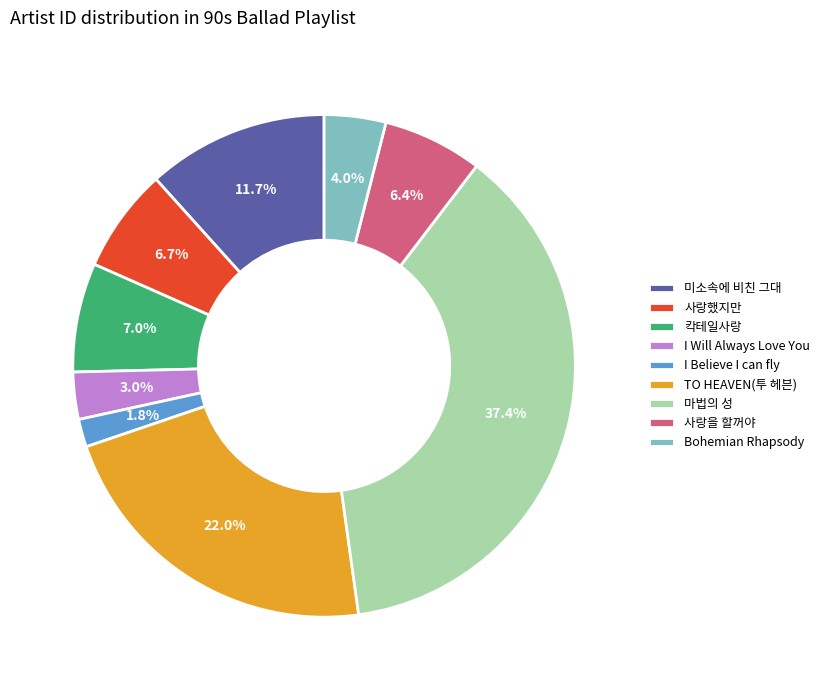

How much of the chart is everything except 마법의 성?

62.6%